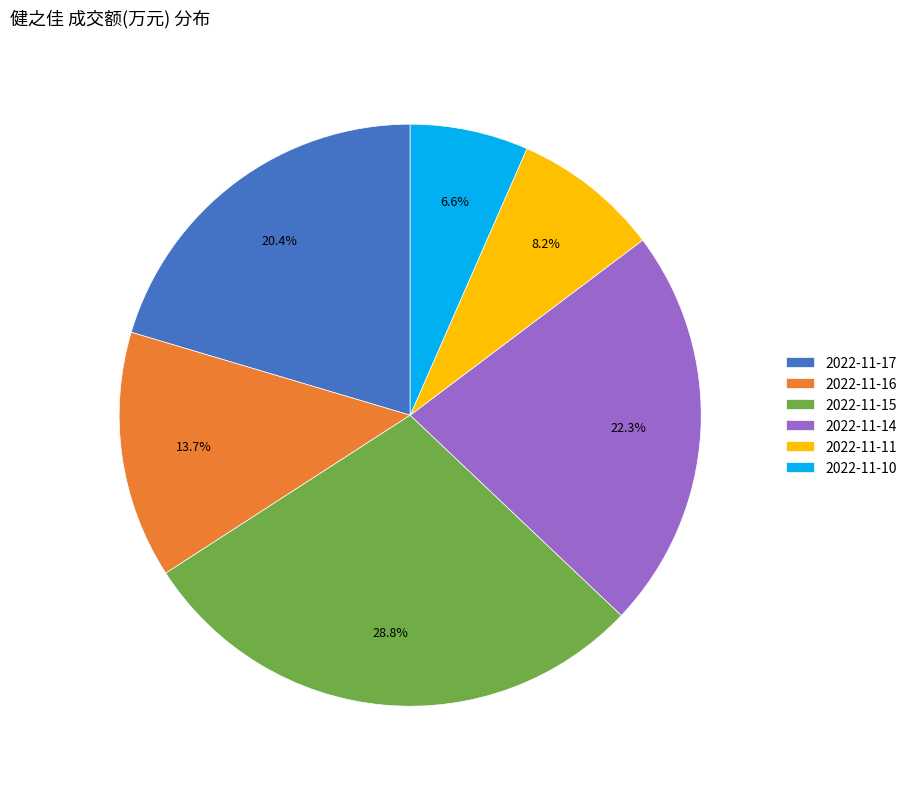

Does any single category account for the majority?

No